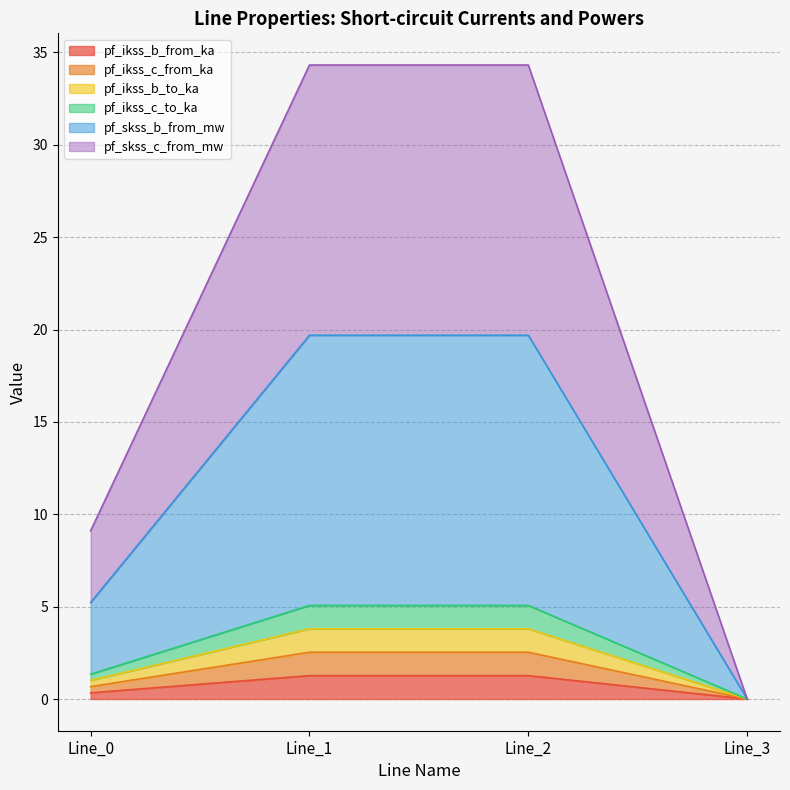

Count the number of data series in this chart.

6